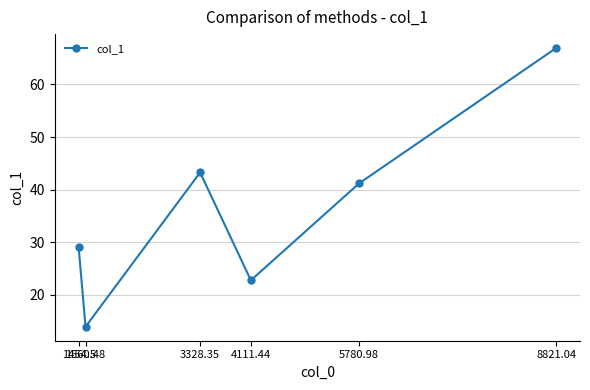

Read the value at 1560.48.

14.0